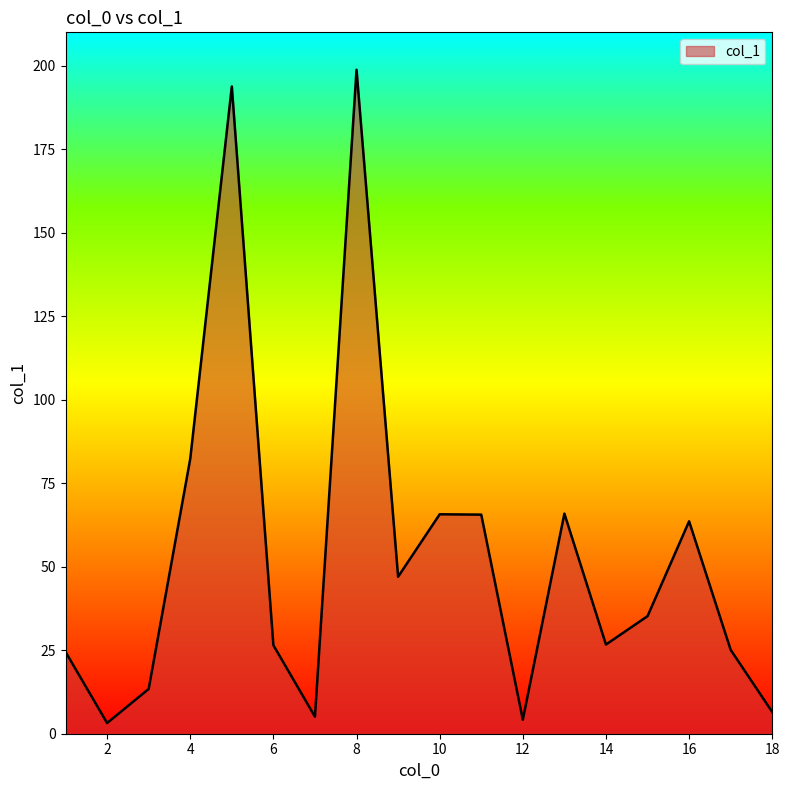

What is the maximum value shown in the chart?

198.8